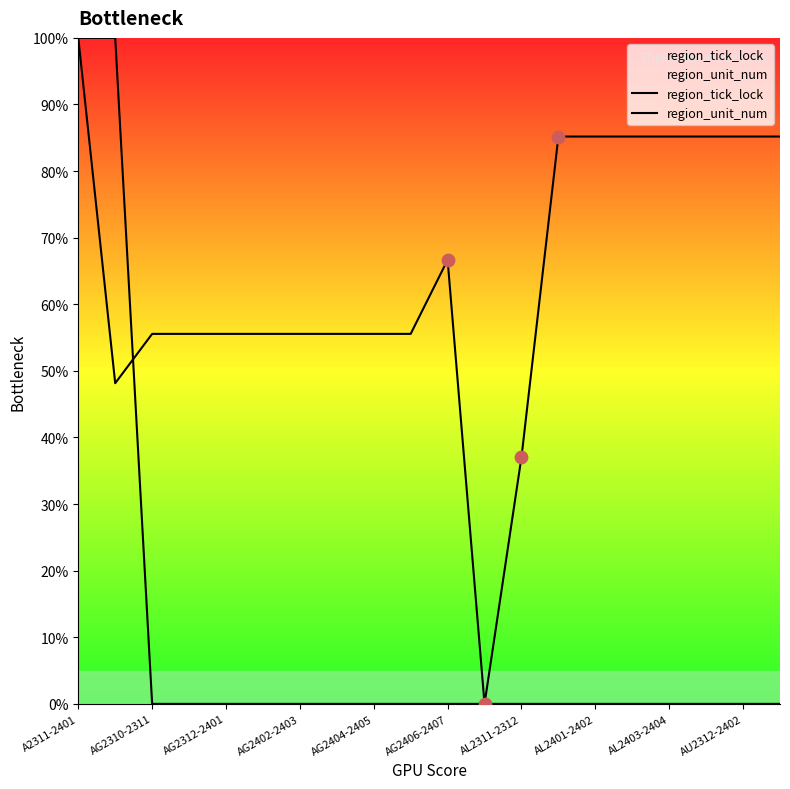

Is the value of region_tick_lock at AG2402-2403 greater than the value of region_unit_num at 17?

Yes